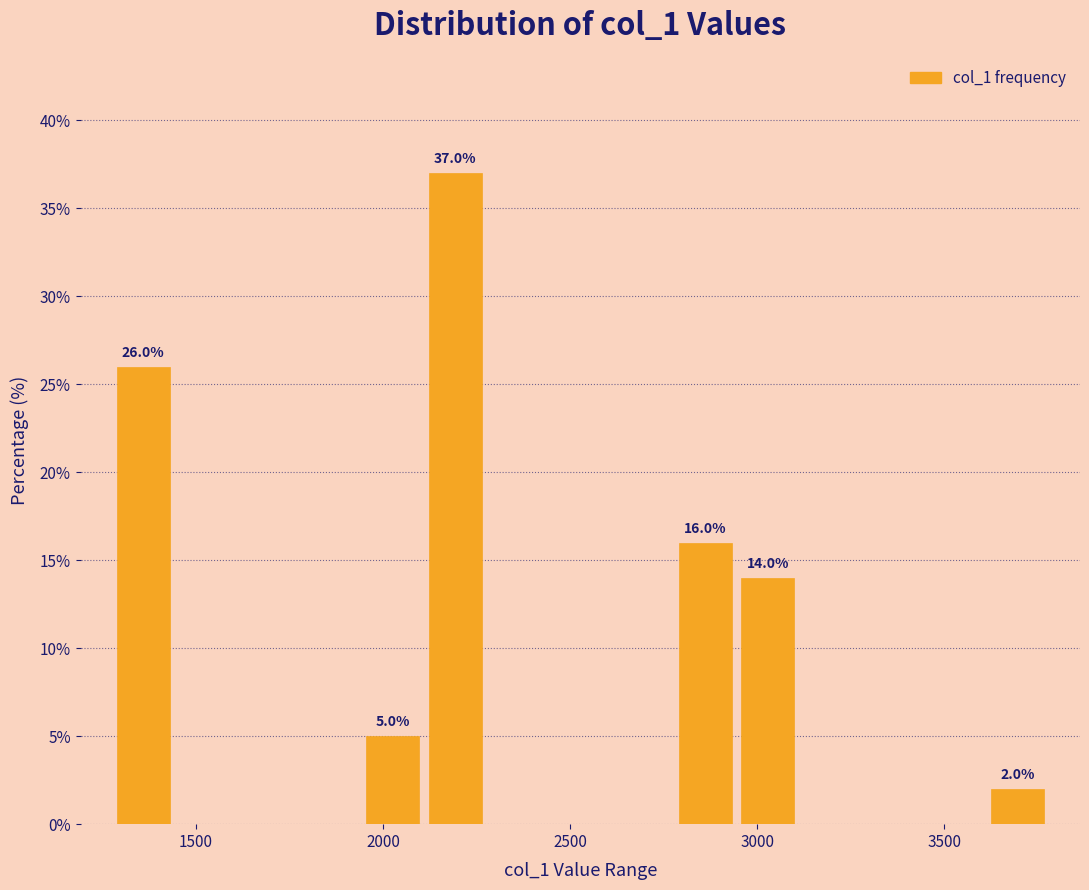

Read against the x-axis, roughly where is the centre of the tallest bar?

2200